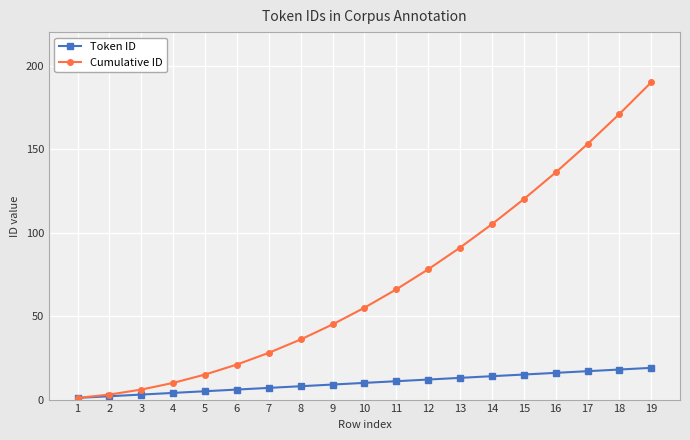

The Token ID series shows 19 at 12. True or false?

False